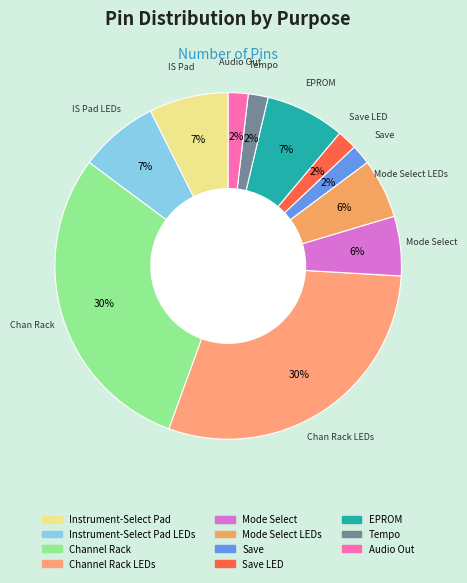

How many segments does this pie chart have?

11